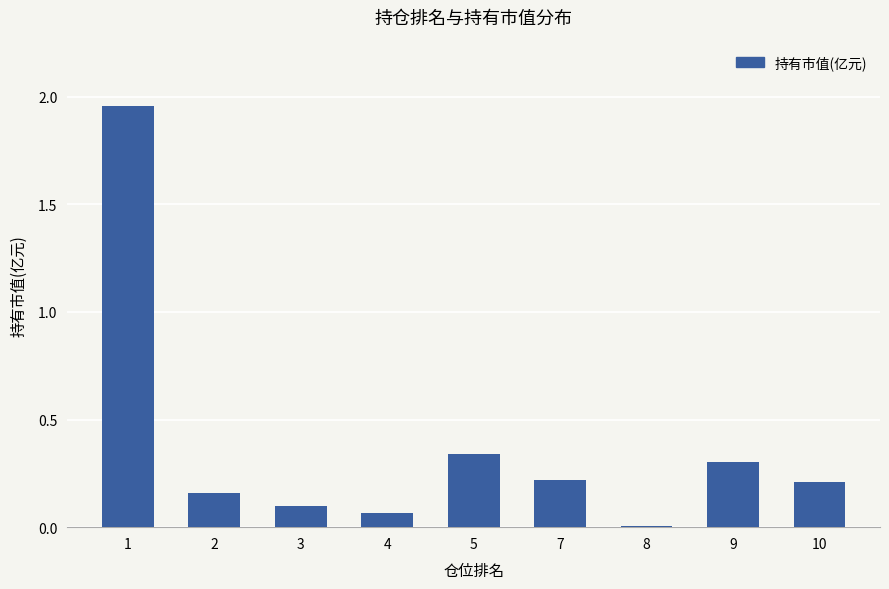

What is the change in value from 2 to 10?

+0.1